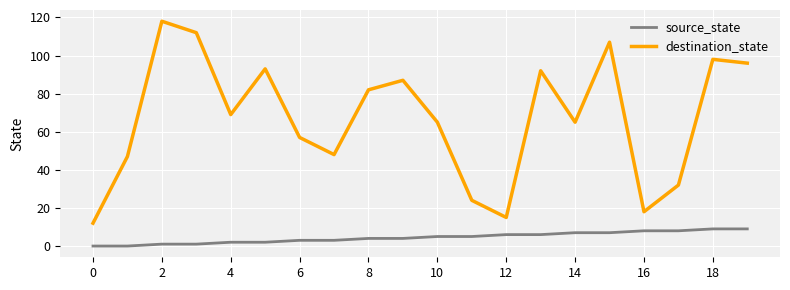

What are all the series names shown in the legend?

source_state, destination_state